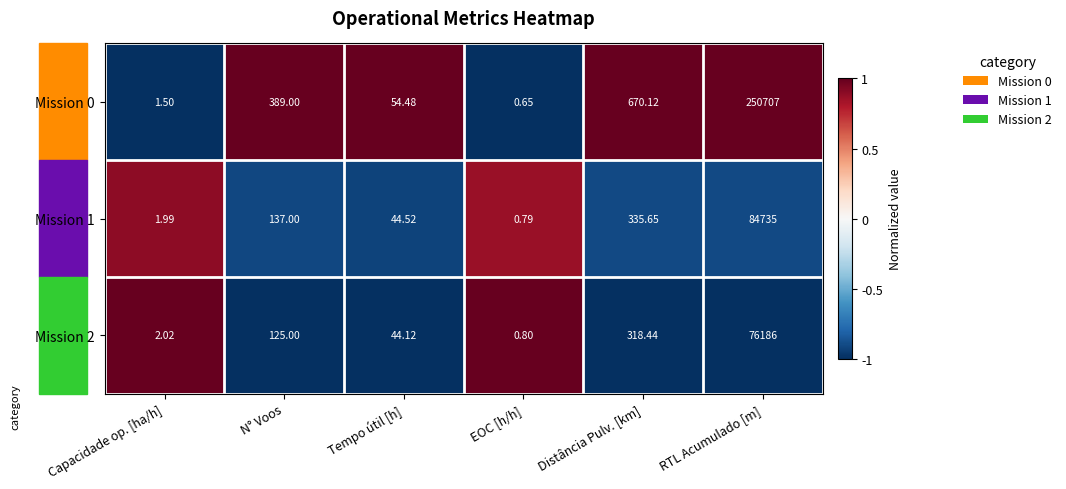

Which category has the highest value in the Mission 0 series?

RTL Acumulado [m]